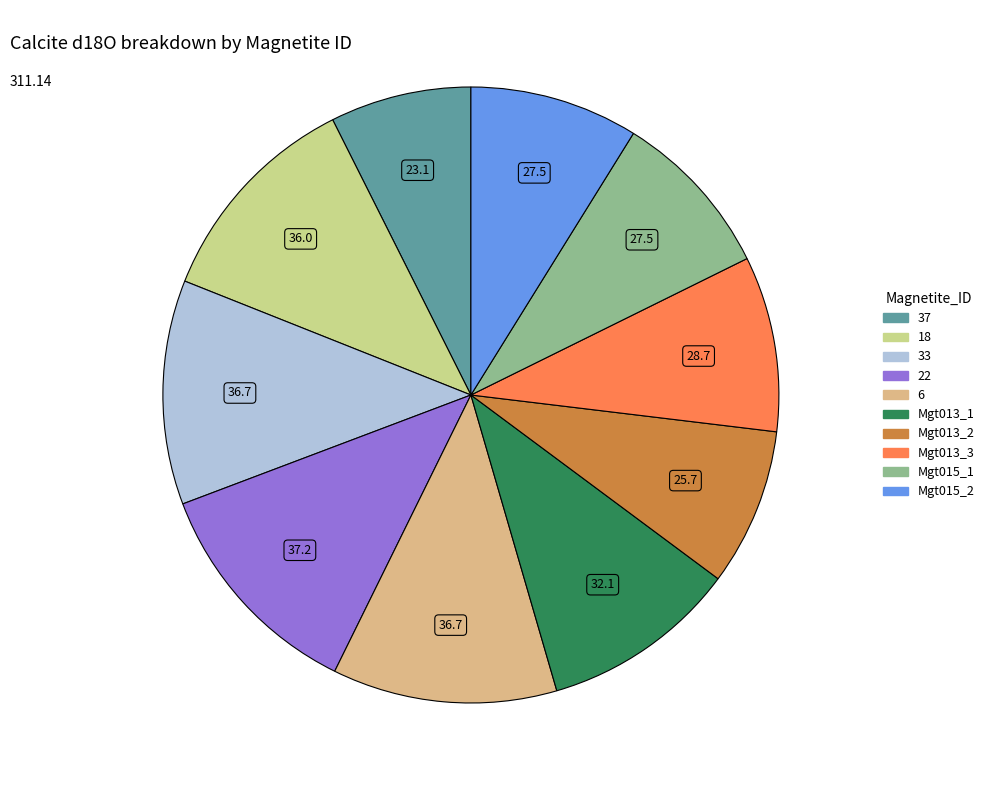

What is the smallest slice in the pie chart?

37